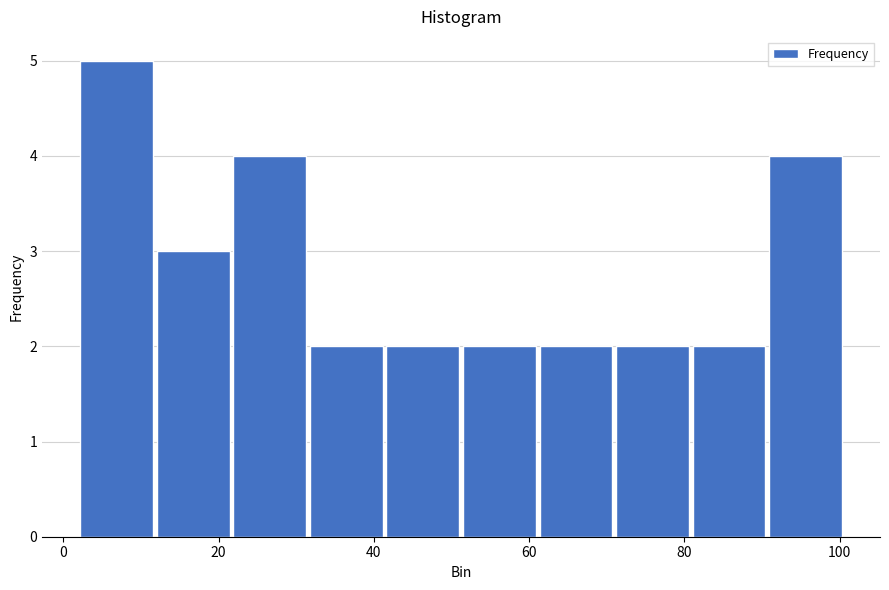

Reading left to right, list every bar in this chart as the range it spans on the x-axis followed by its height. Neither the bar edges nor the heights are printed on the chart, so give them approximately, as read against the axes.

2 to 12: 5
12 to 22: 3
22 to 32: 4
32 to 42: 2
42 to 52: 2
52 to 62: 2
62 to 70: 2
70 to 80: 2
80 to 90: 2
90 to 100: 4